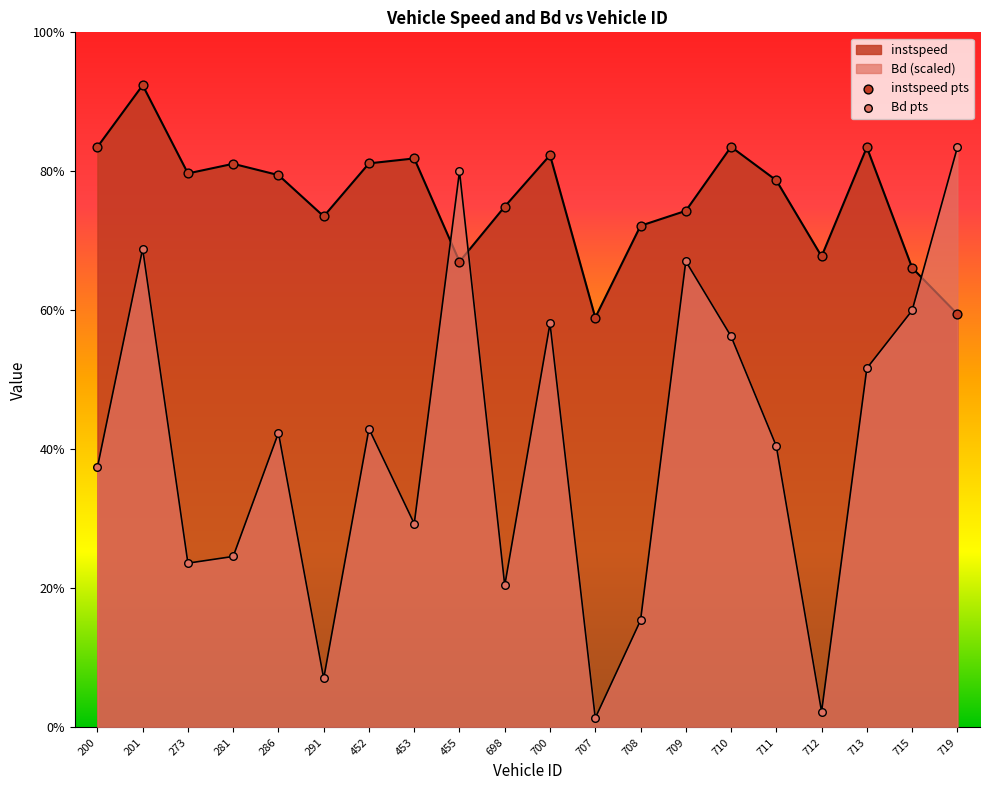

What are all the series names shown in the legend?

instspeed pts, Bd pts